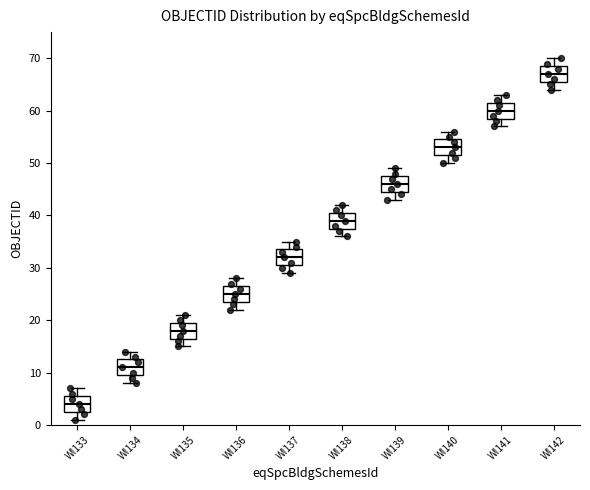

Where is the upper edge of the box for WI135 on the y-axis? The values are not printed on the chart, so give them approximately, as read against the axis.

20